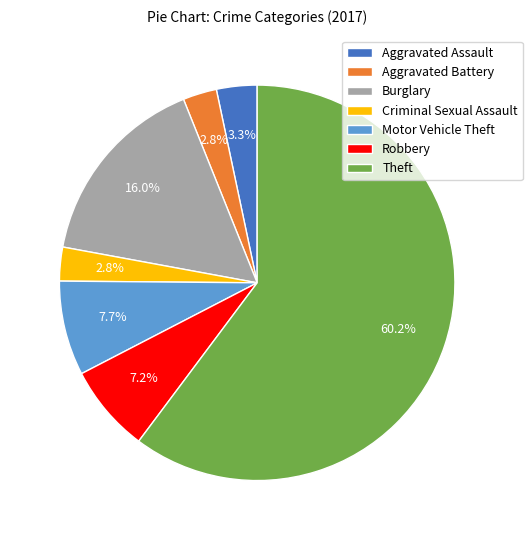

Does Motor Vehicle Theft account for over 50% of the chart?

No